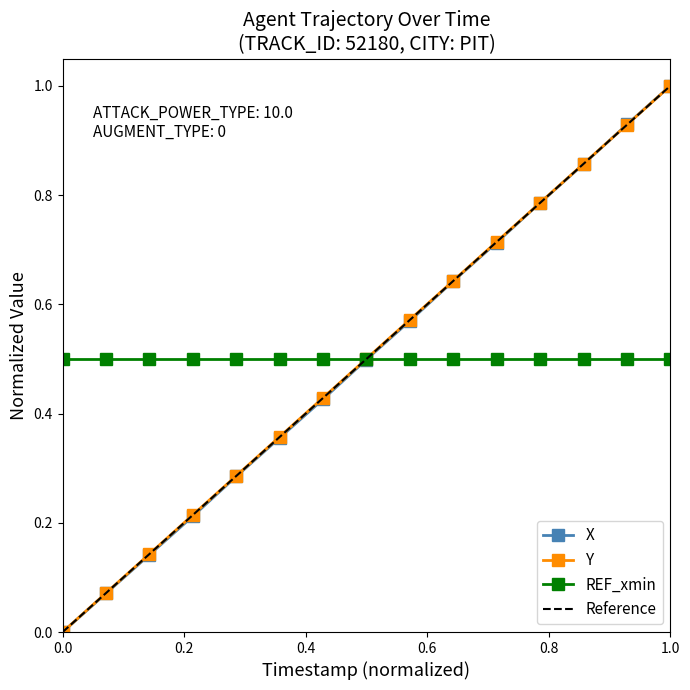

Reading left to right, what are all the values shown in this chart?

X: 0.0	0.1	0.1	0.2	0.3	0.4	0.4	0.5	0.6	0.6	0.7	0.8	0.9	0.9	1.0
Y: 0.0	0.1	0.1	0.2	0.3	0.4	0.4	0.5	0.6	0.6	0.7	0.8	0.9	0.9	1.0